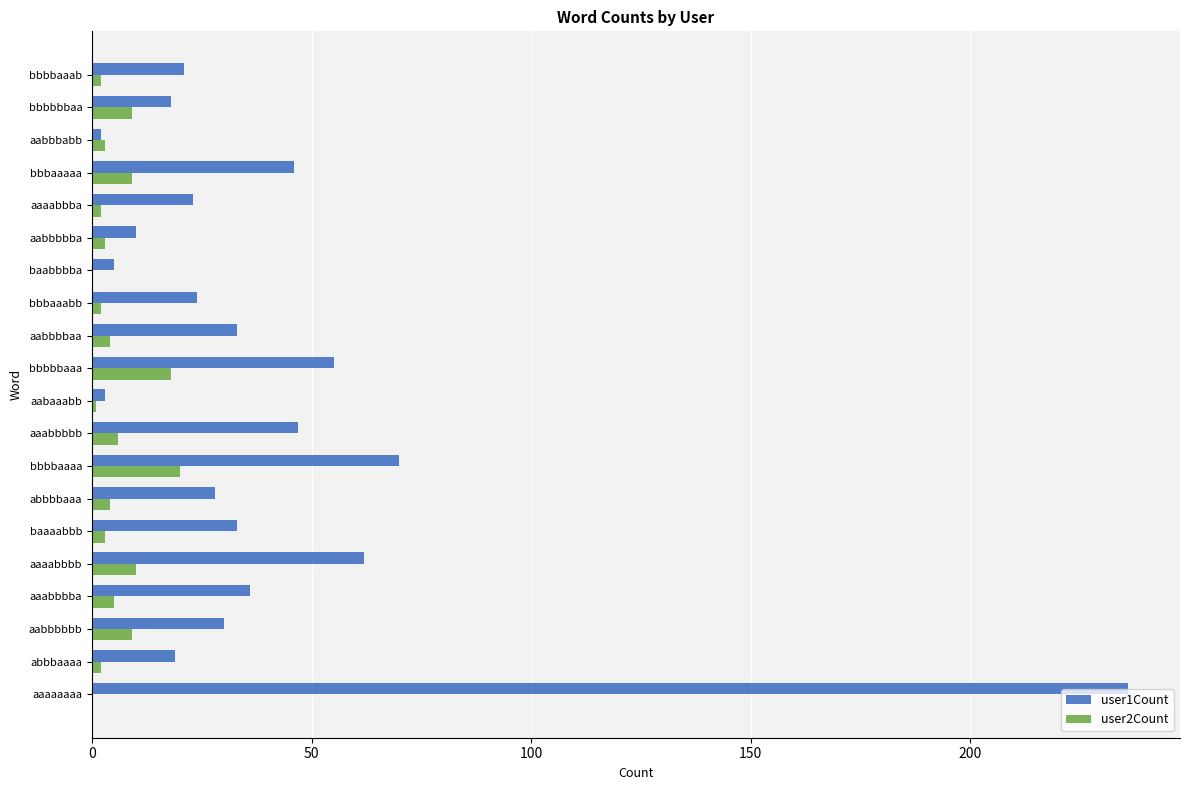

True or false: user2Count has a value of 0 at baabbbba.

True